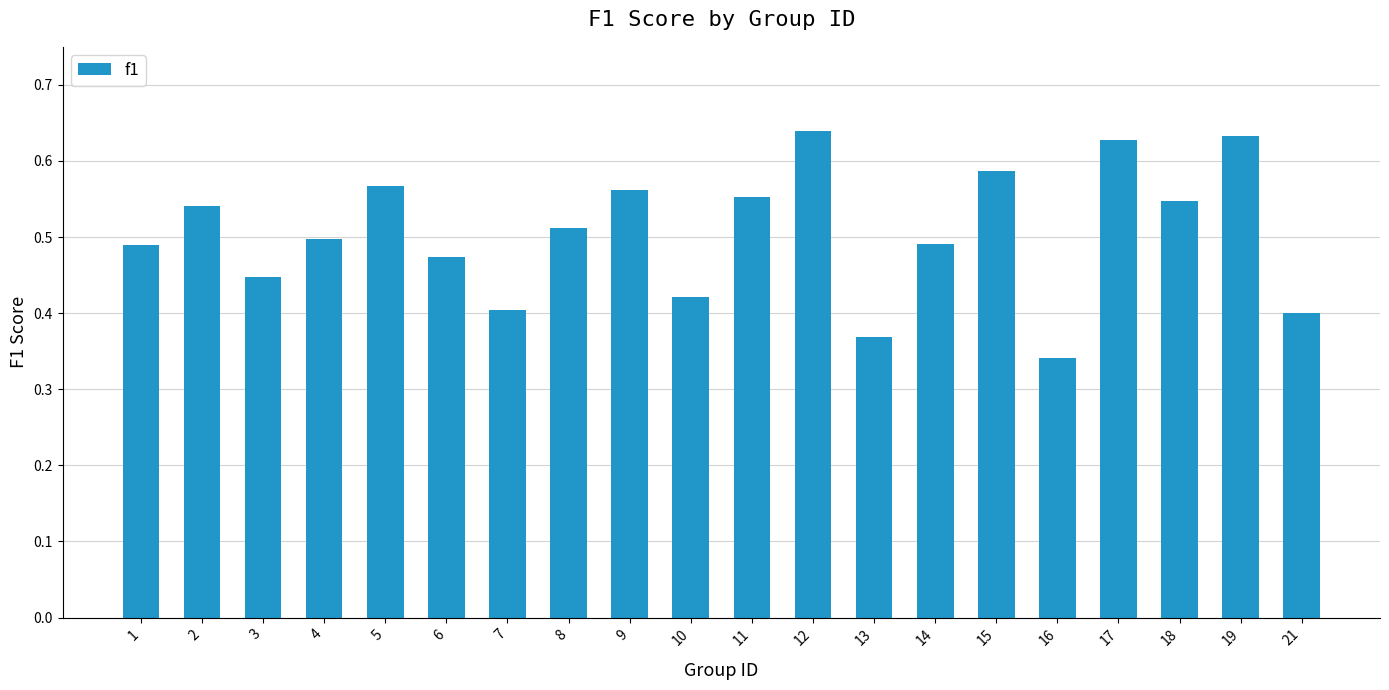

Does the chart contain stacked bars?

No